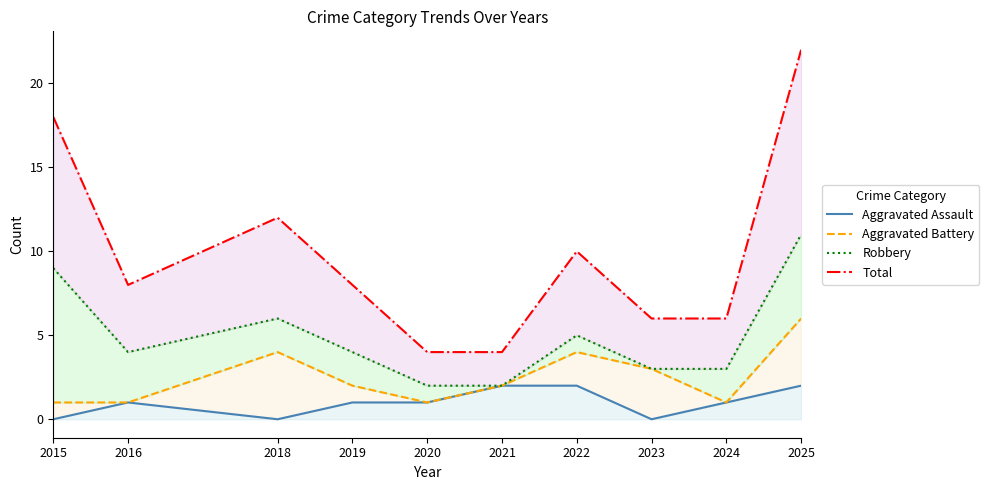

At which category is the sum across all series the highest?

2025